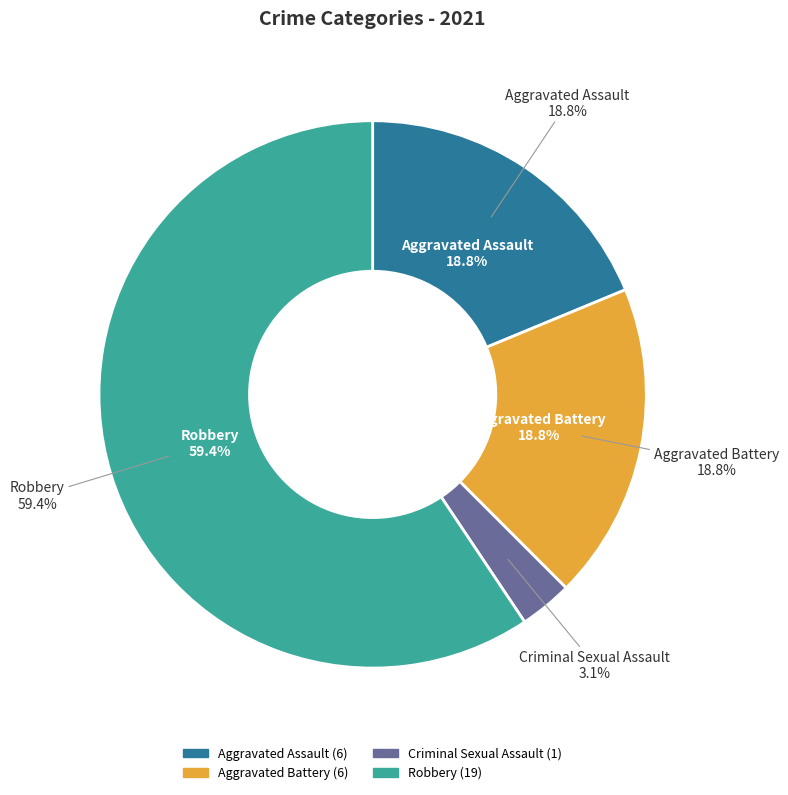

Rank the categories by value from highest to lowest.

Robbery, Aggravated Assault, Aggravated Battery, Criminal Sexual Assault